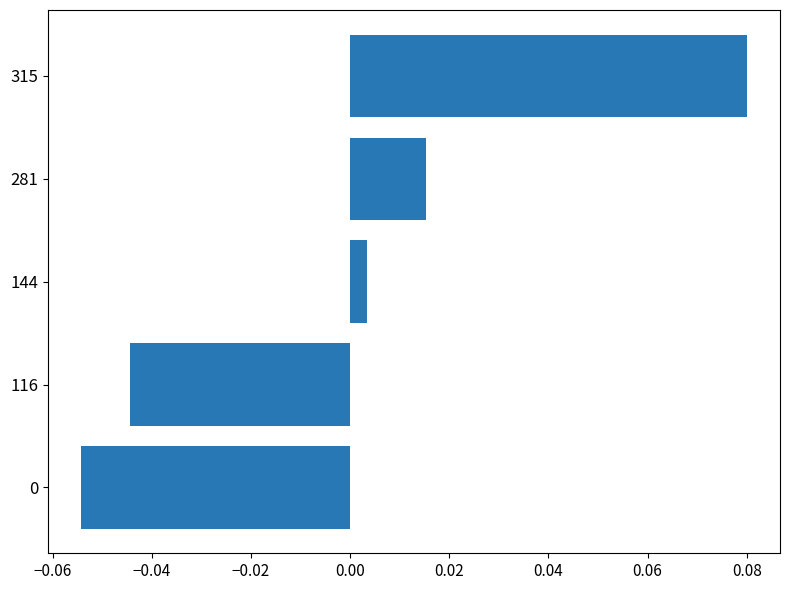

Is it true that the value at 116 is -0.1?

False